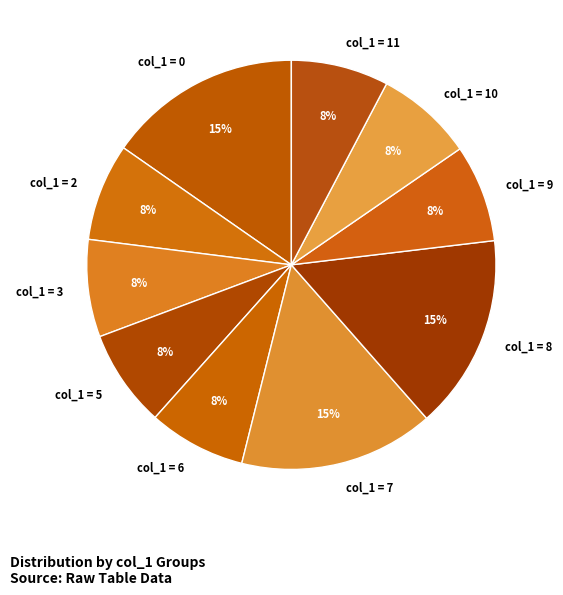

Is there any slice that represents more than half of the pie?

No